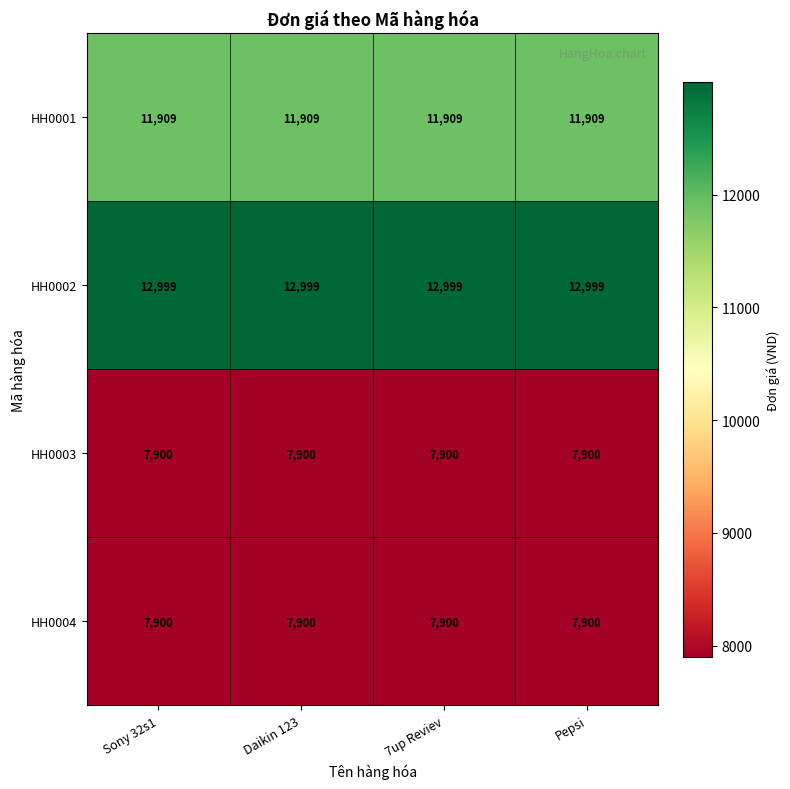

What is the lowest value of the HH0002 series?

12999